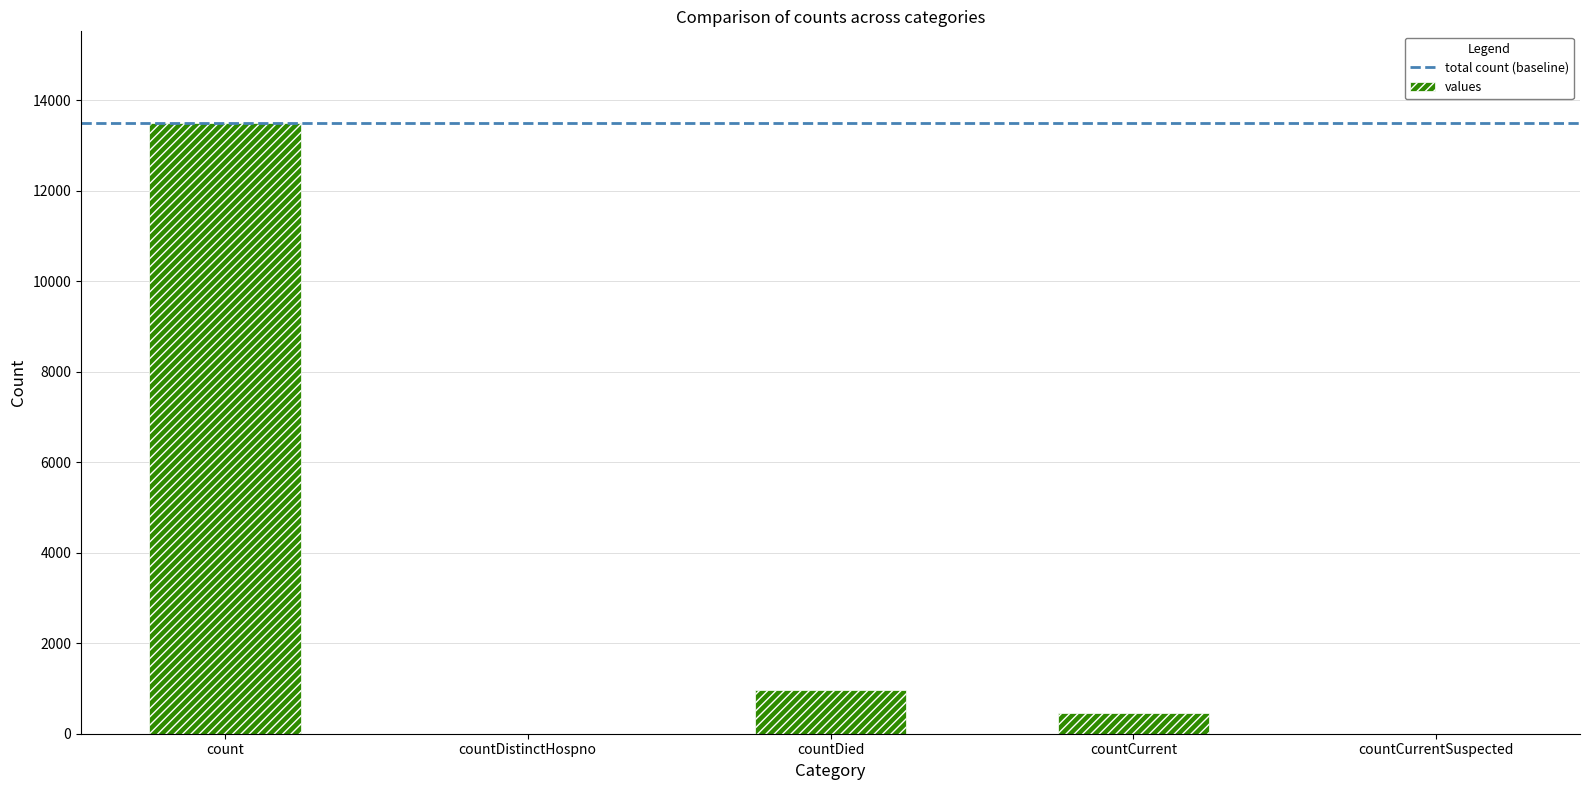

Reading left to right, list all the values displayed in this chart.

13501	0	966	467	0